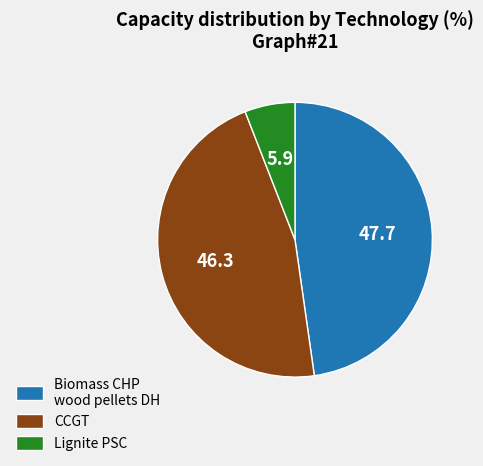

Combined, do Biomass CHP wood pellets DH and CCGT account for over 50%?

Yes